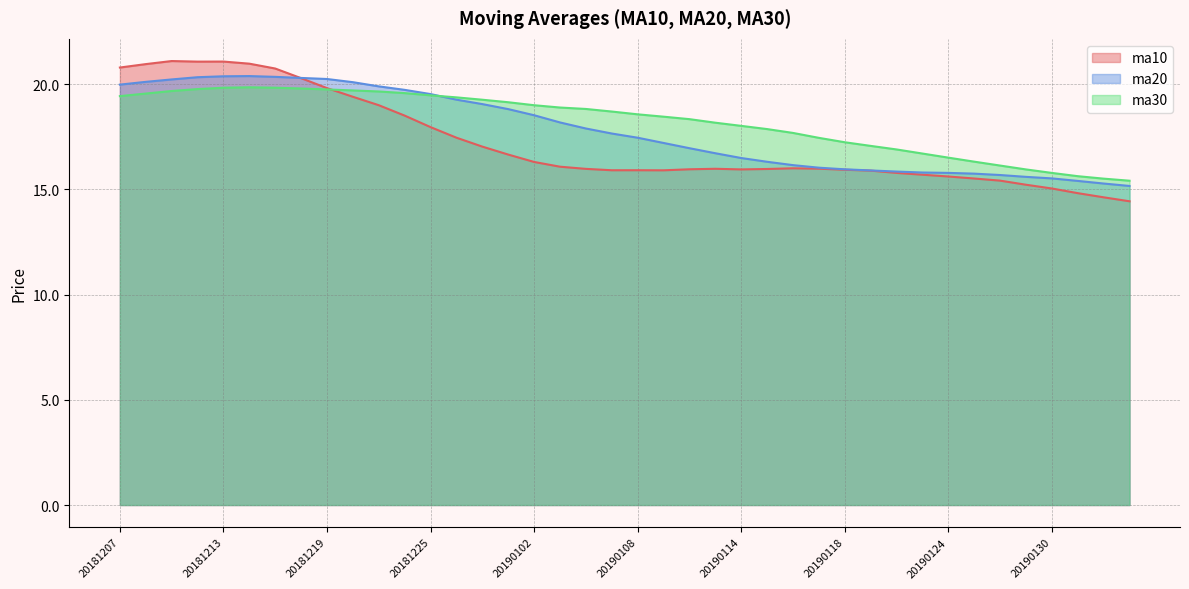

Which series has the widest spread of values?

ma10